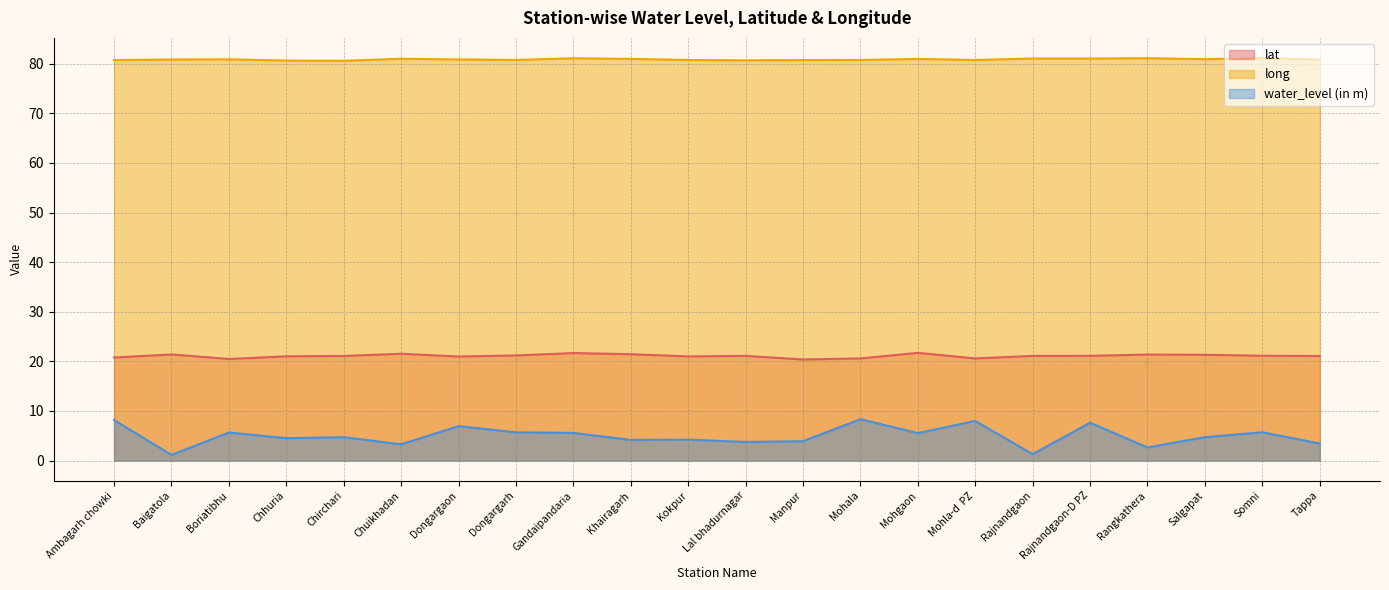

What is the label of the 22nd point from the right?

Ambagarh chowki